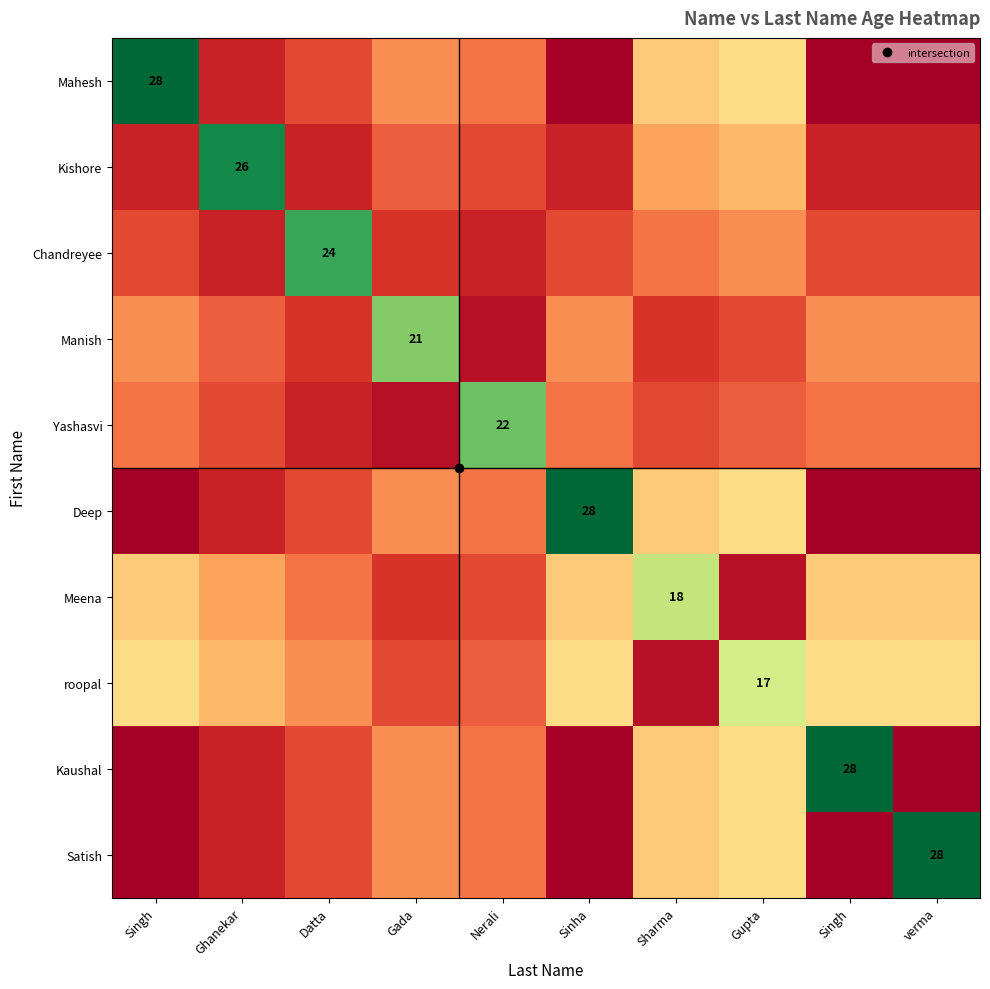

How many data points does each series have?

10